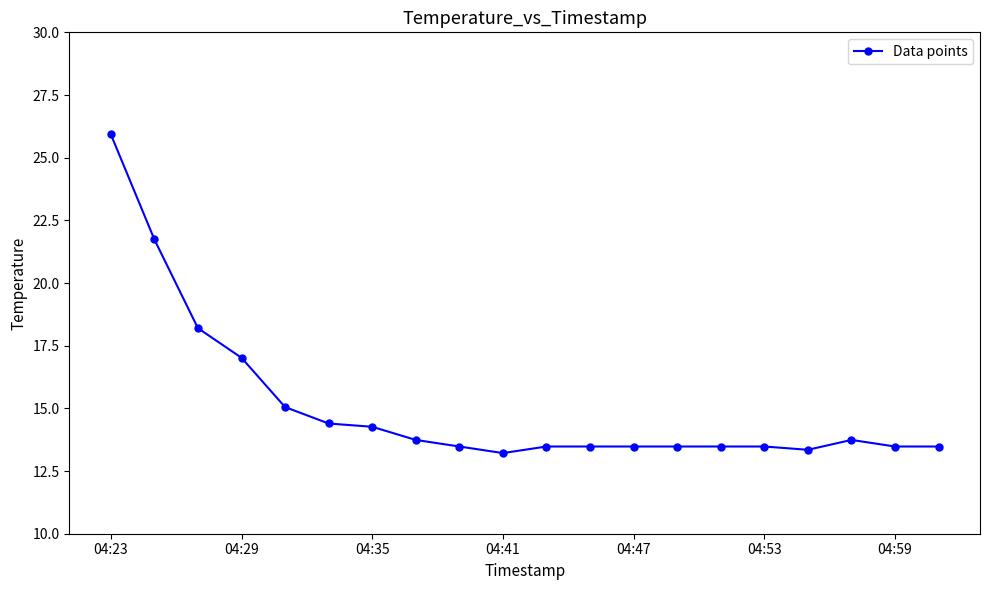

What is the smallest value displayed?

13.2